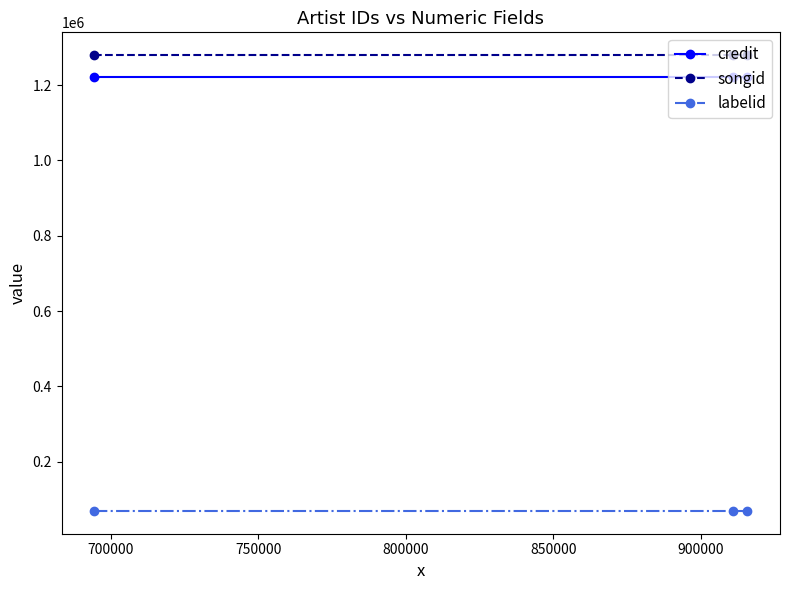

How many data points does each series have?

3